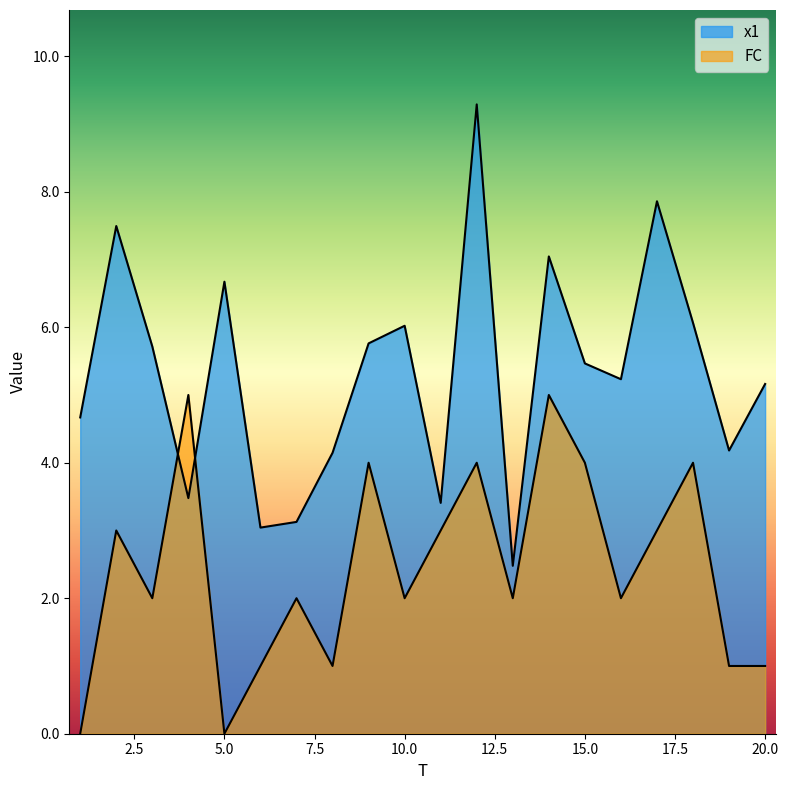

How many values in the x1 series are below 5?

8